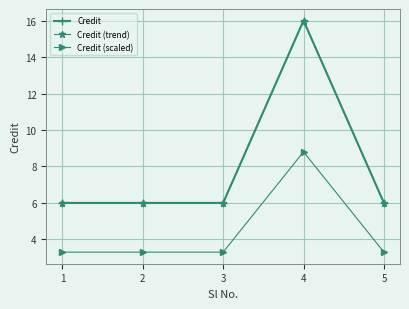

At which label does Credit reach its minimum?

1